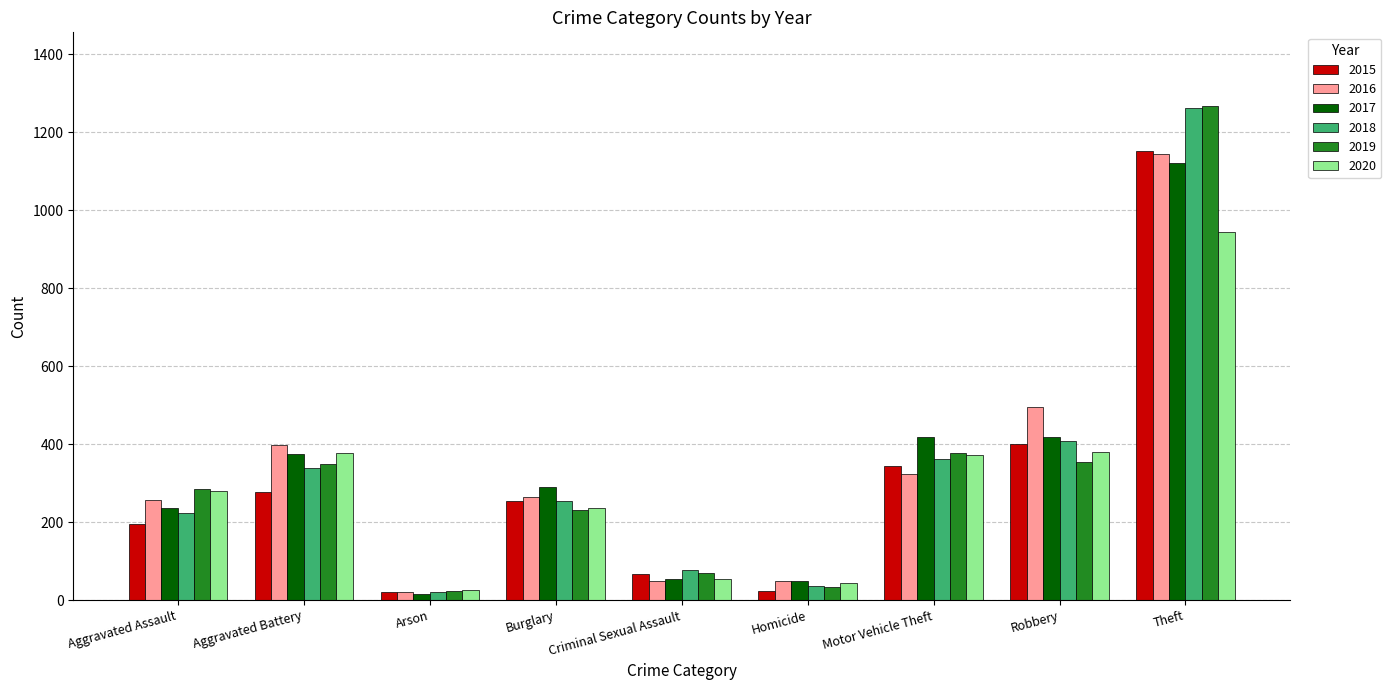

What is the smallest value displayed?

16